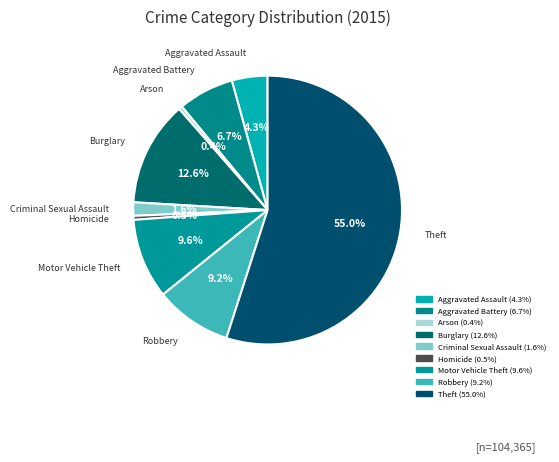

What is the change in value from Aggravated Battery to Criminal Sexual Assault?

-5335